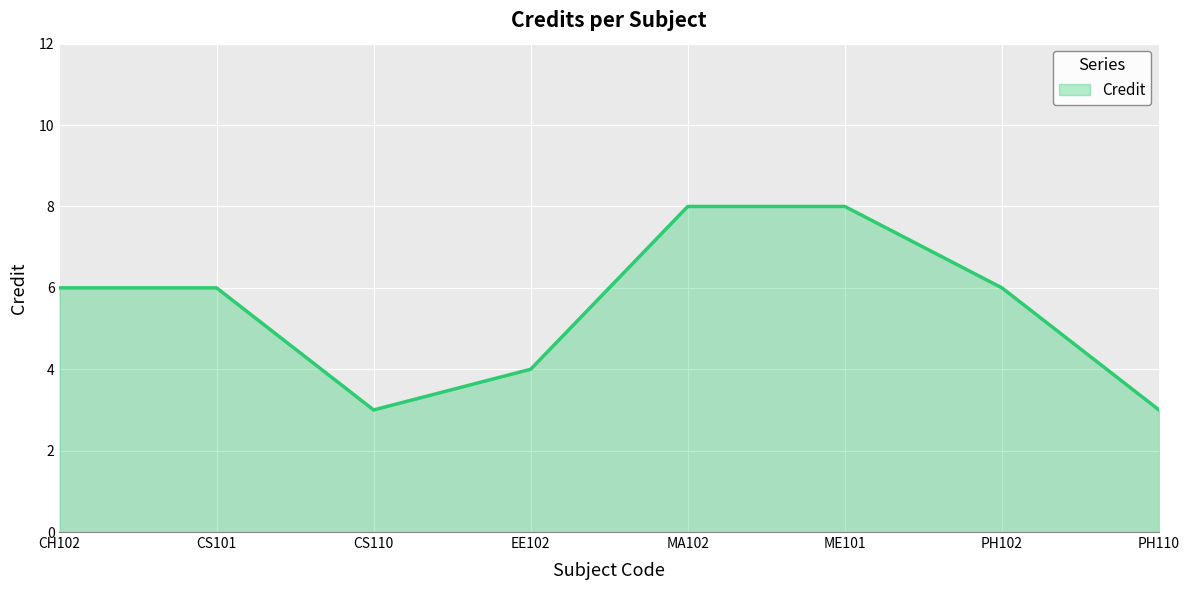

The chart shows a value of 11 at MA102. True or false?

False